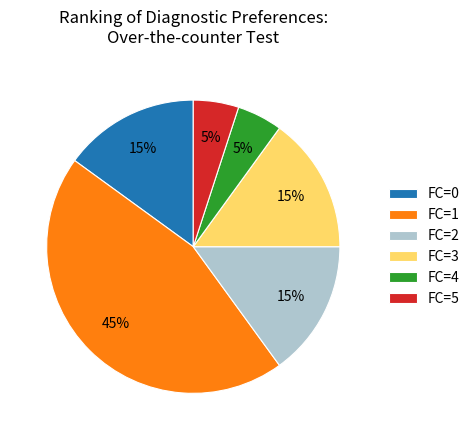

Count the number of slices in the pie.

6